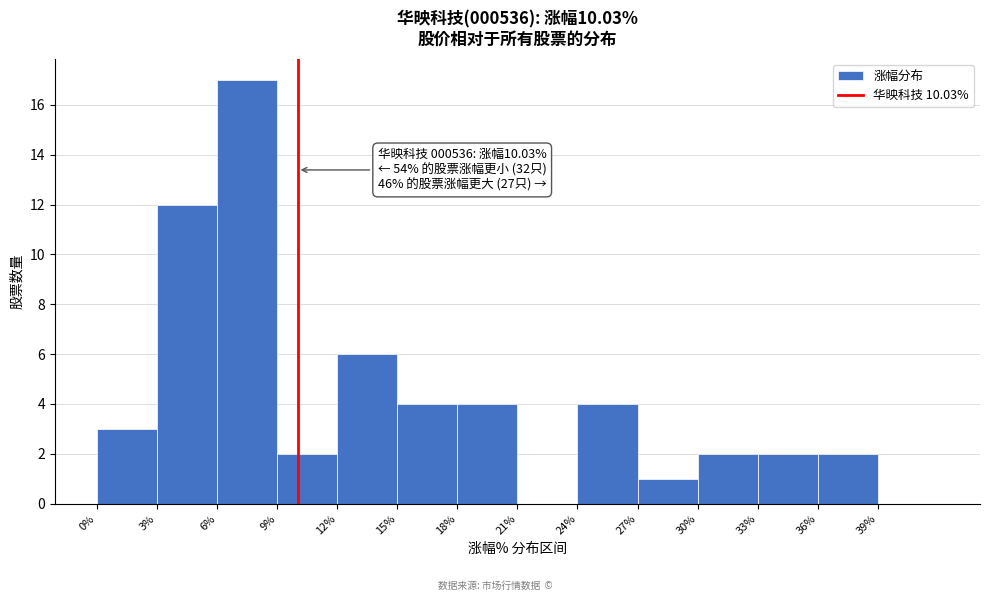

Which range on the x-axis has the tallest bar?

6 to 9